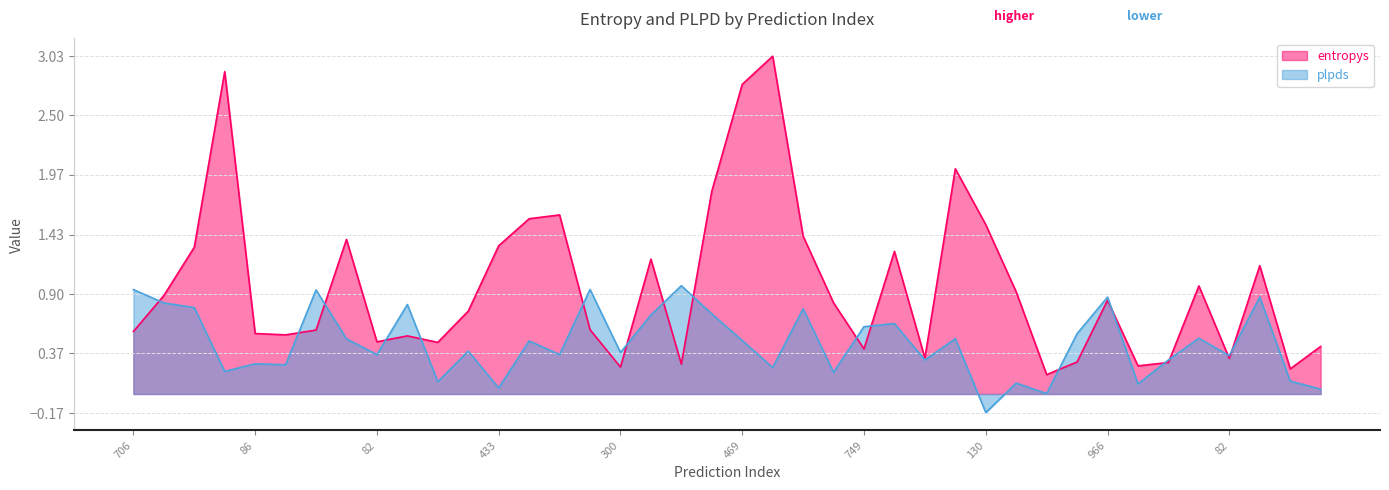

What is the sum of the plpds values at 573 and 848?

0.6